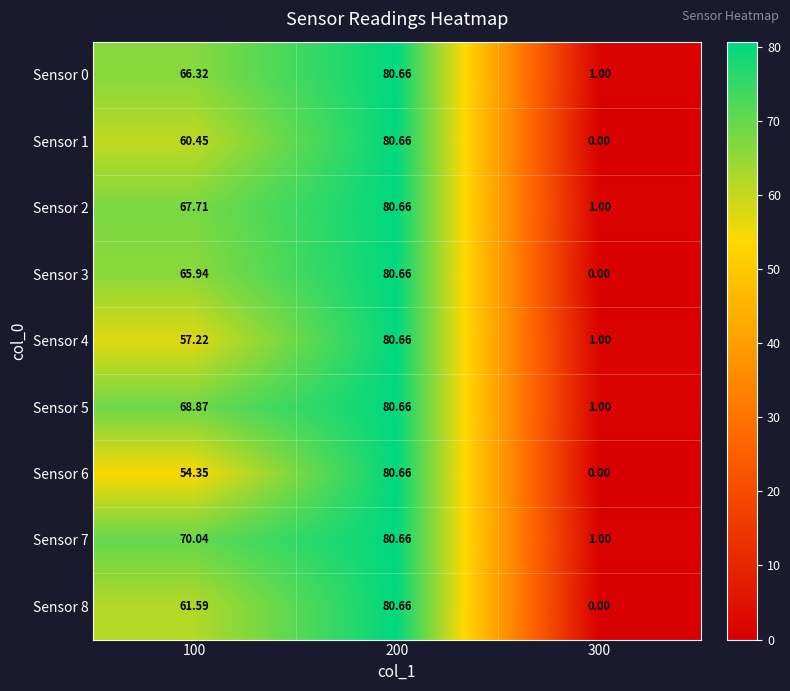

Is the value of Sensor 7 at 100 greater than the value of Sensor 5 at 200?

No